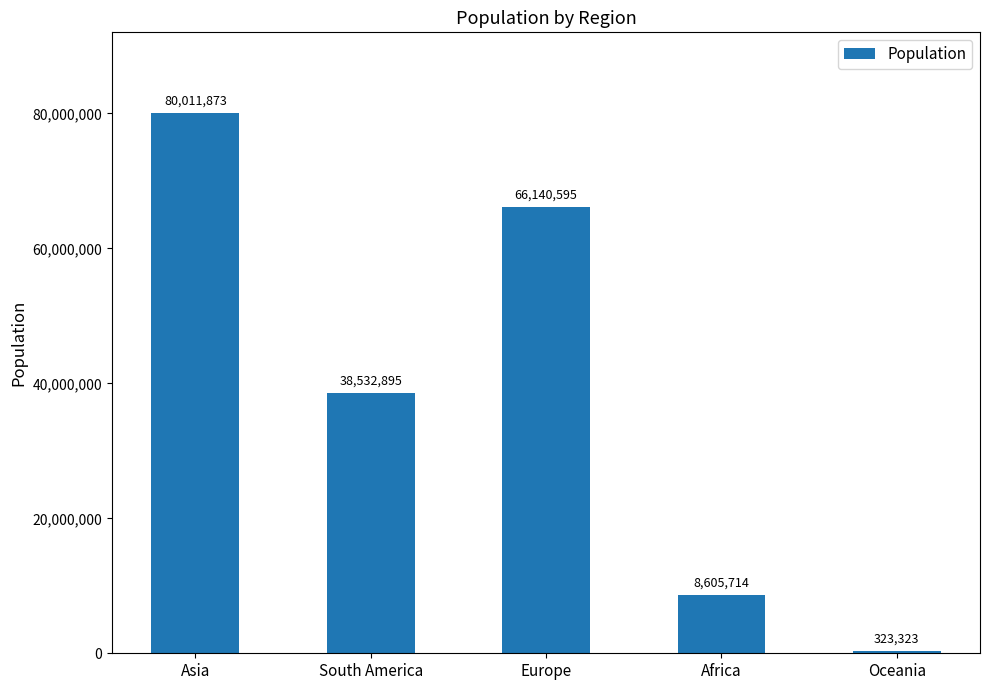

What is the label of the 3rd bar from the left?

Europe